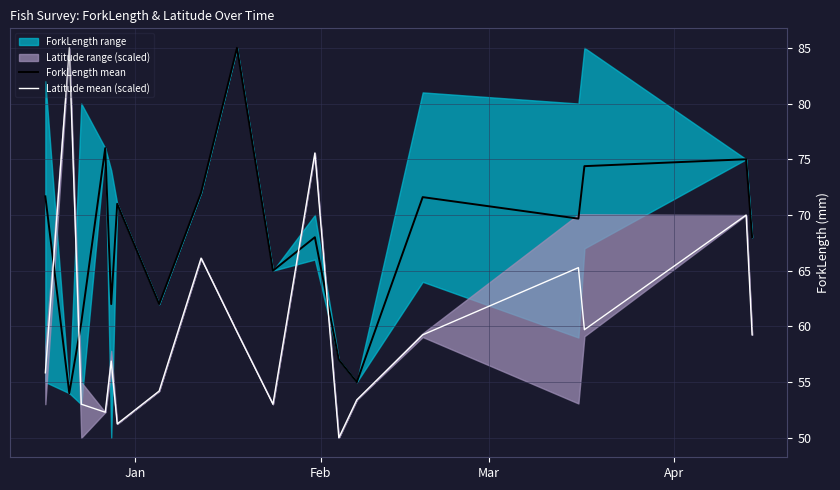

How many intersections are there between ForkLength mean and Latitude mean (scaled)?

4